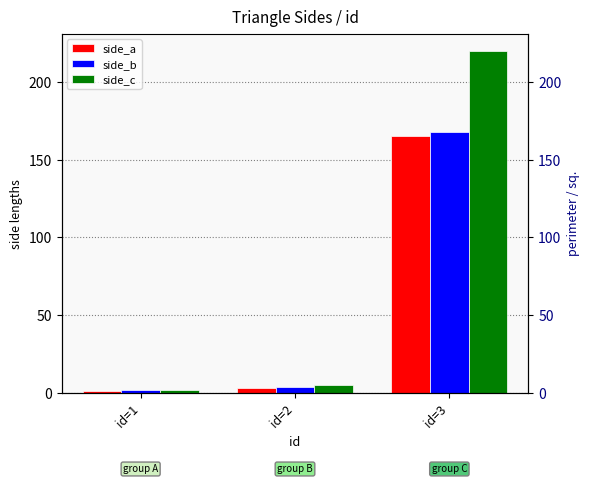

At which category is the sum across all series the highest?

id=3